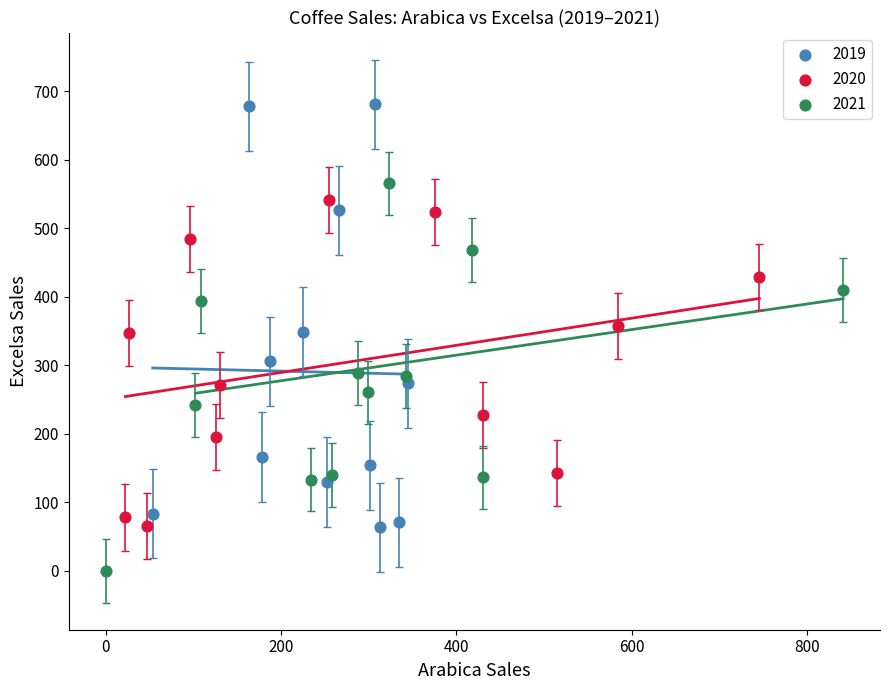

Which series reaches the minimum Y coordinate?

2021